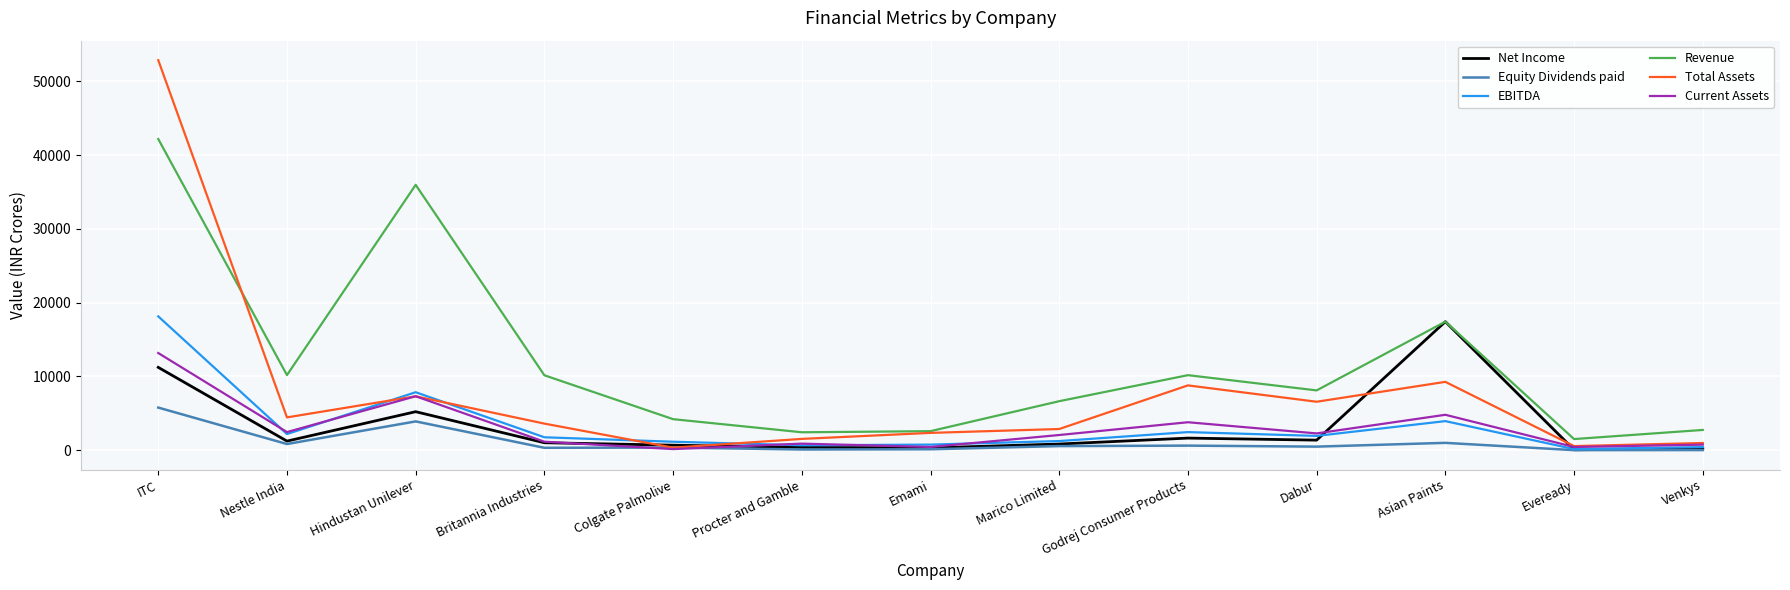

Is it true that Current Assets equals 3783.4 at Godrej Consumer Products?

True